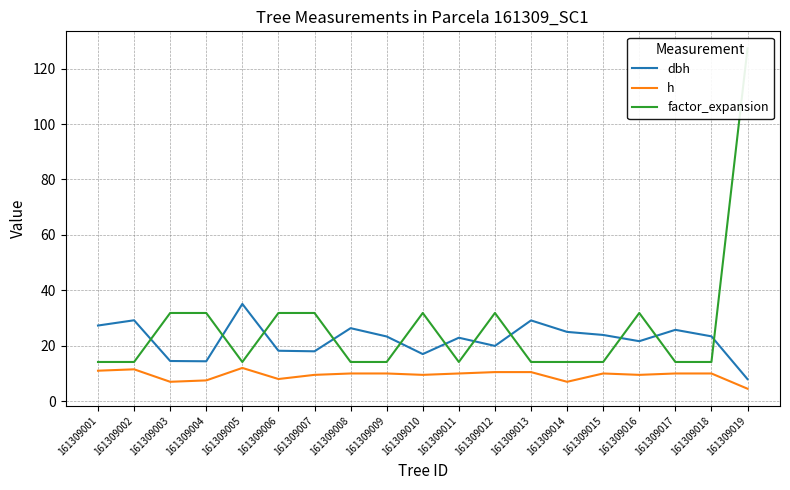

Count the number of data series in this chart.

3